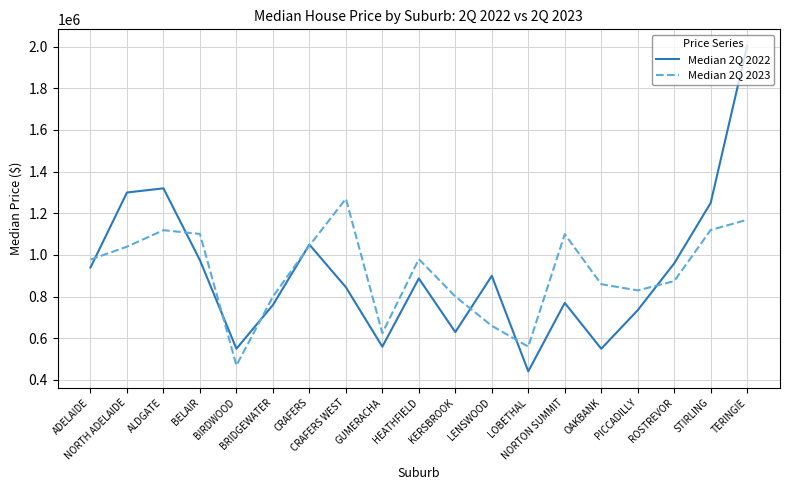

What is the total value across all series at ADELAIDE?

1918000